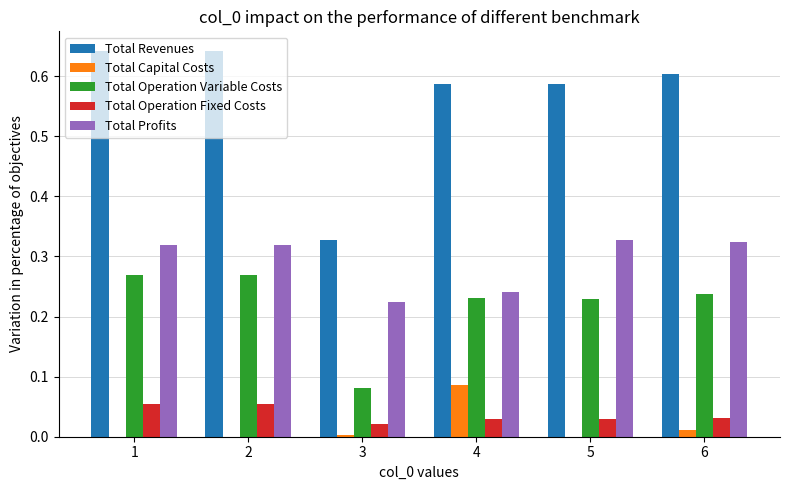

What is the total value across all series at 5?

1.2